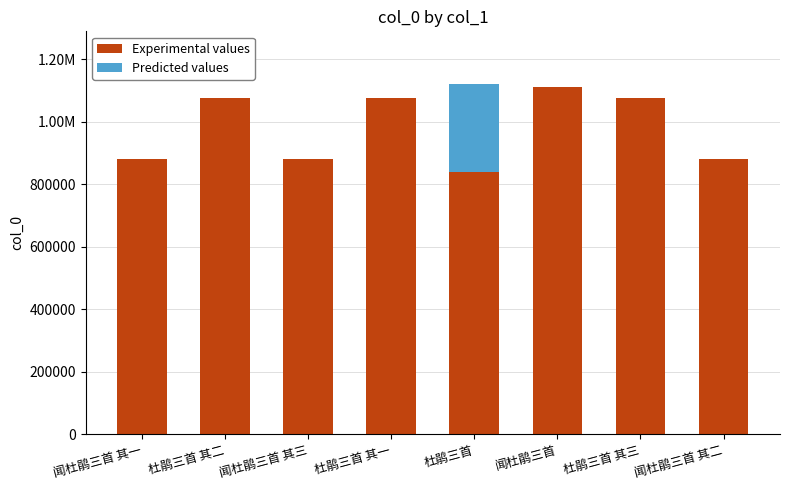

Rank the categories by value from lowest to highest.

闻杜鹃三首 其三, 闻杜鹃三首 其二, 闻杜鹃三首 其一, 杜鹃三首 其一, 杜鹃三首 其二, 杜鹃三首 其三, 闻杜鹃三首, 杜鹃三首